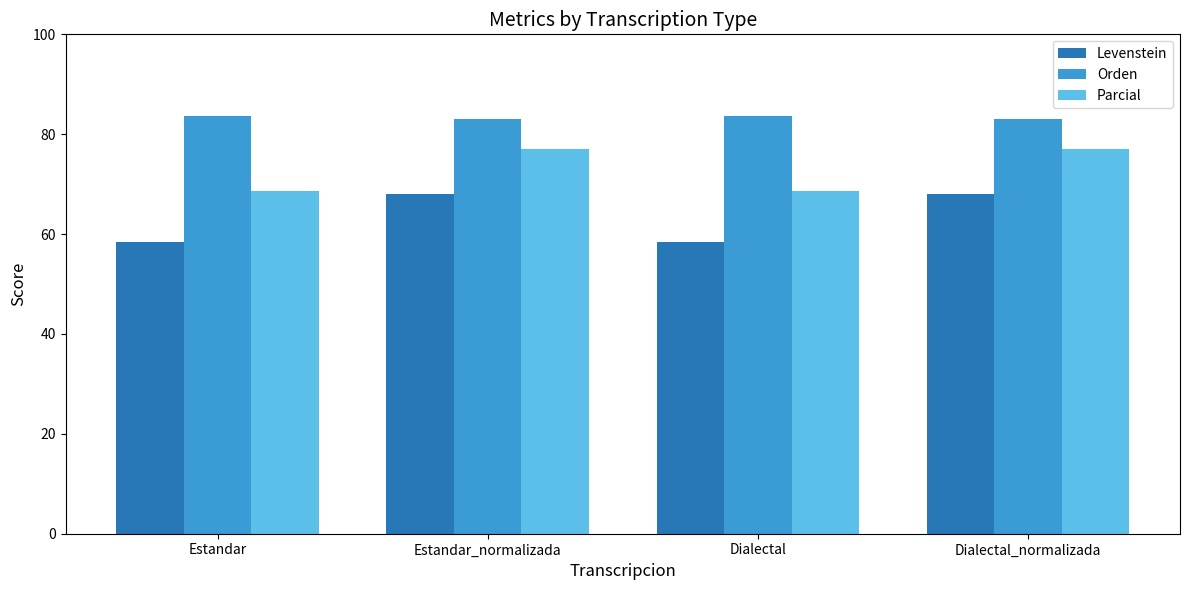

What is the label of the 3rd bar from the left?

Dialectal